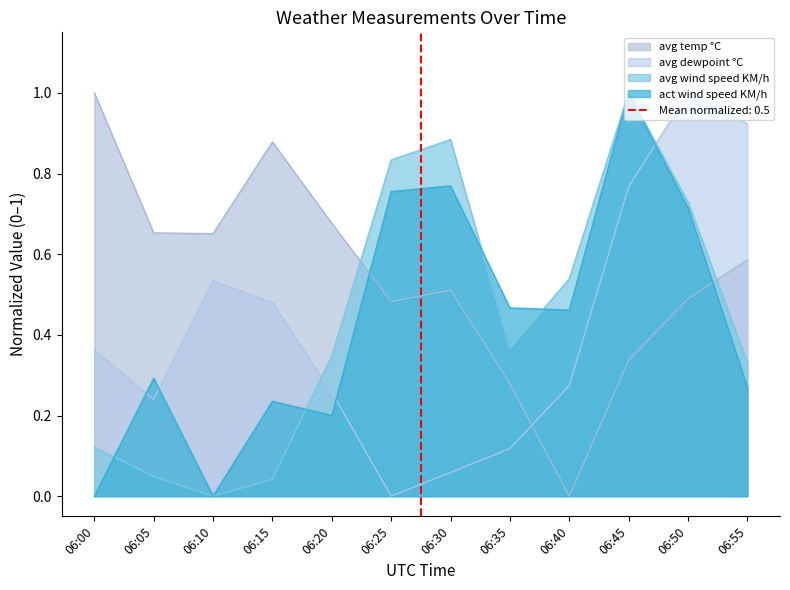

What is the difference between the avg wind speed KM/h values at 06:25 and 06:05?

0.8